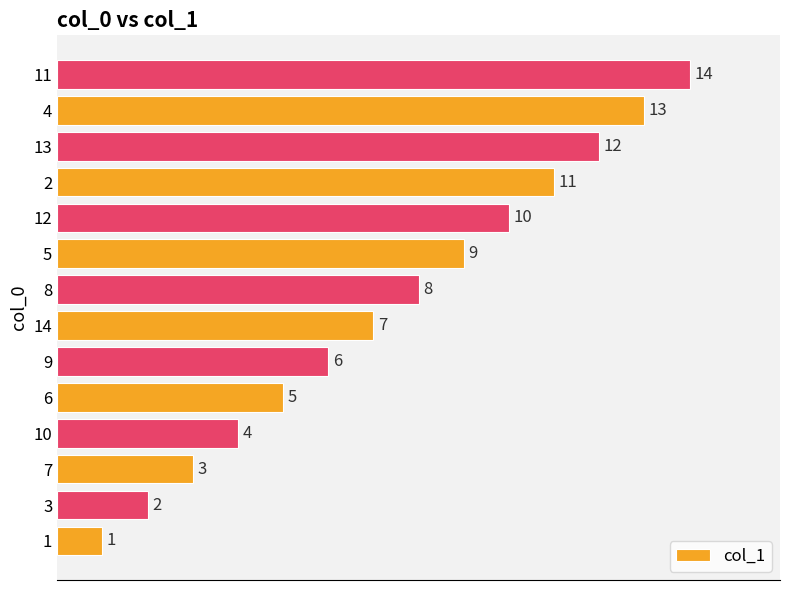

What is the difference between the second highest and minimum values?

12